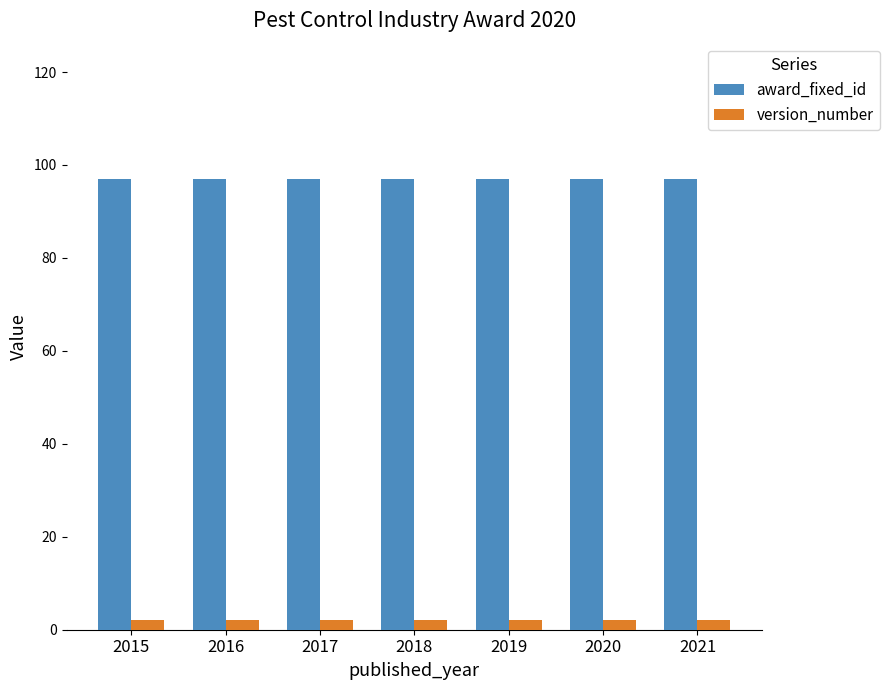

Does the chart contain stacked bars?

No